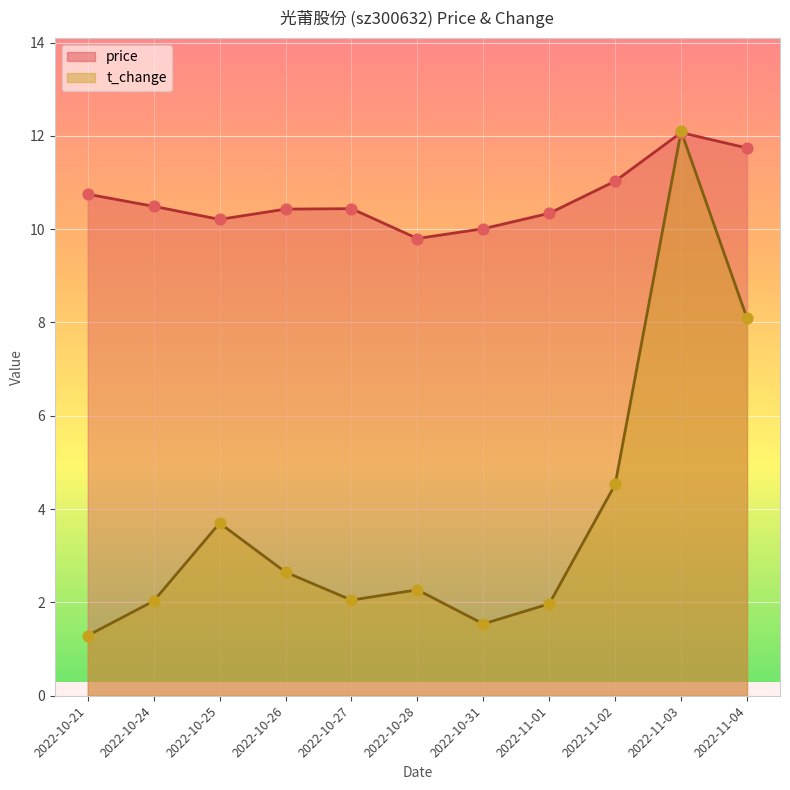

At which category is the sum across all series the highest?

2022-11-03